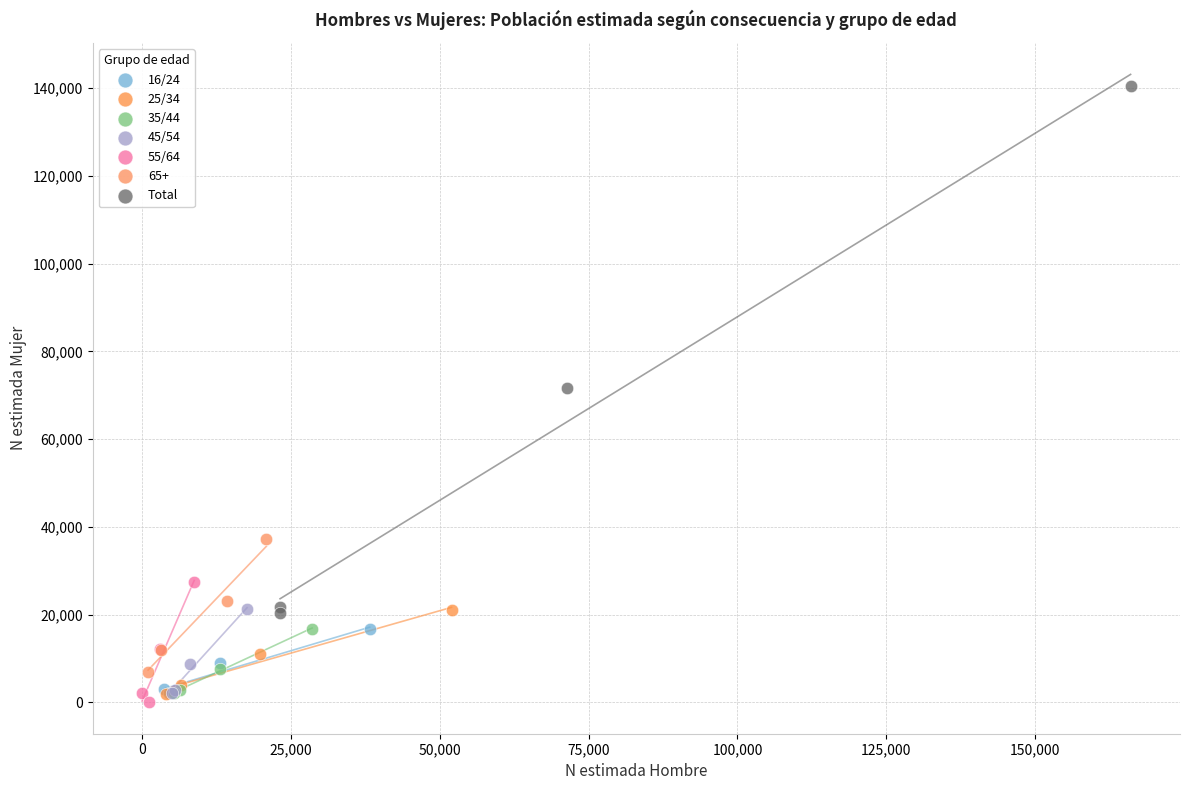

Which series reaches the maximum Y coordinate?

Total